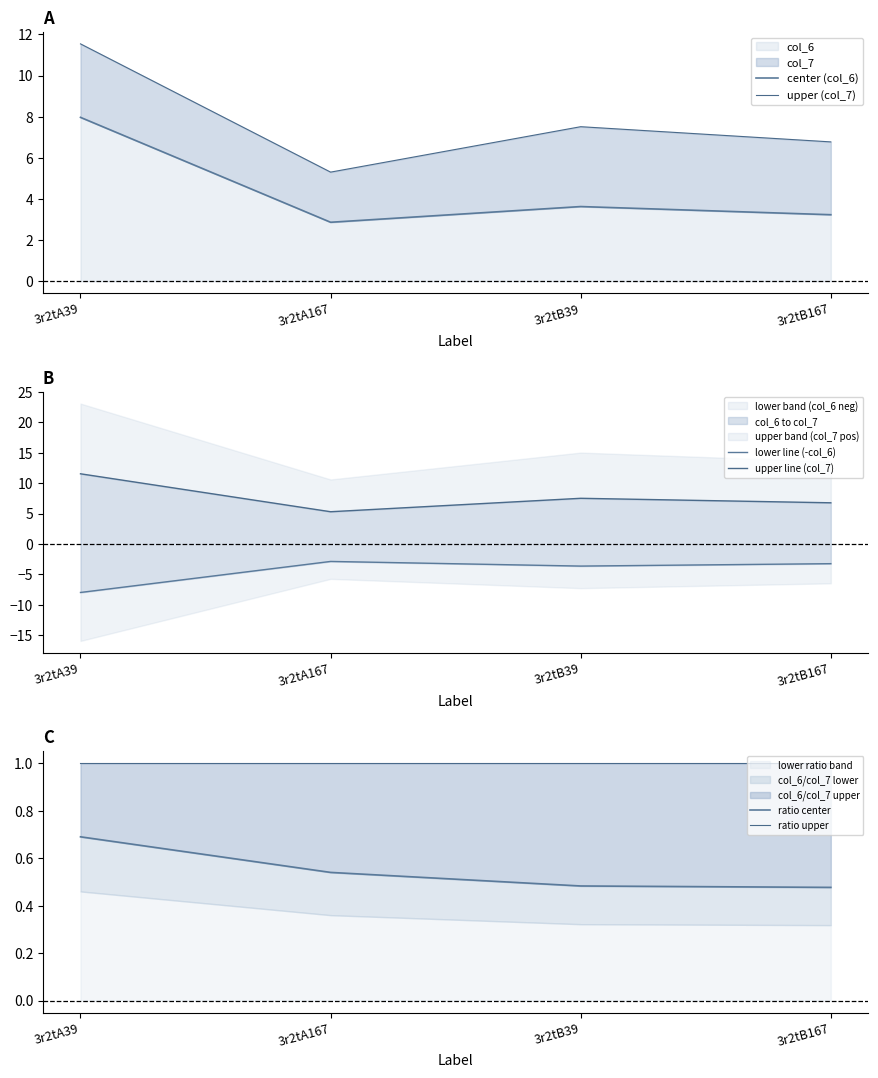

At how many categories does at least one series exceed -2?

4